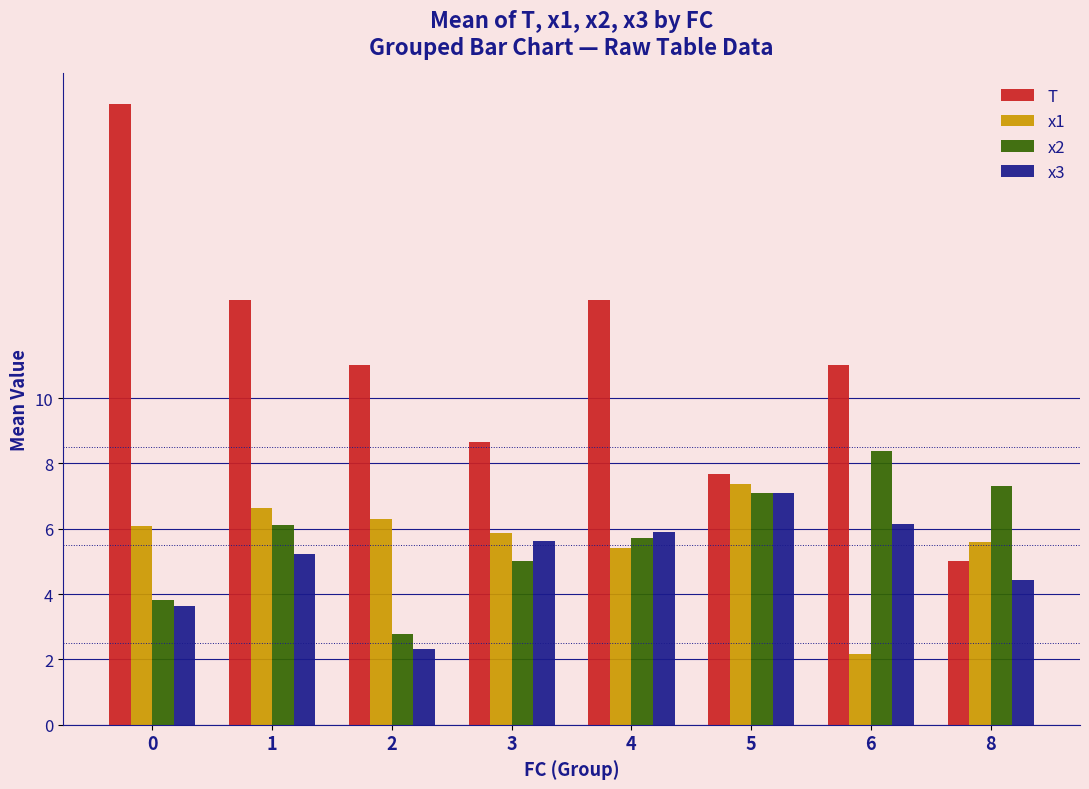

Read the x1 value at 1.

6.6